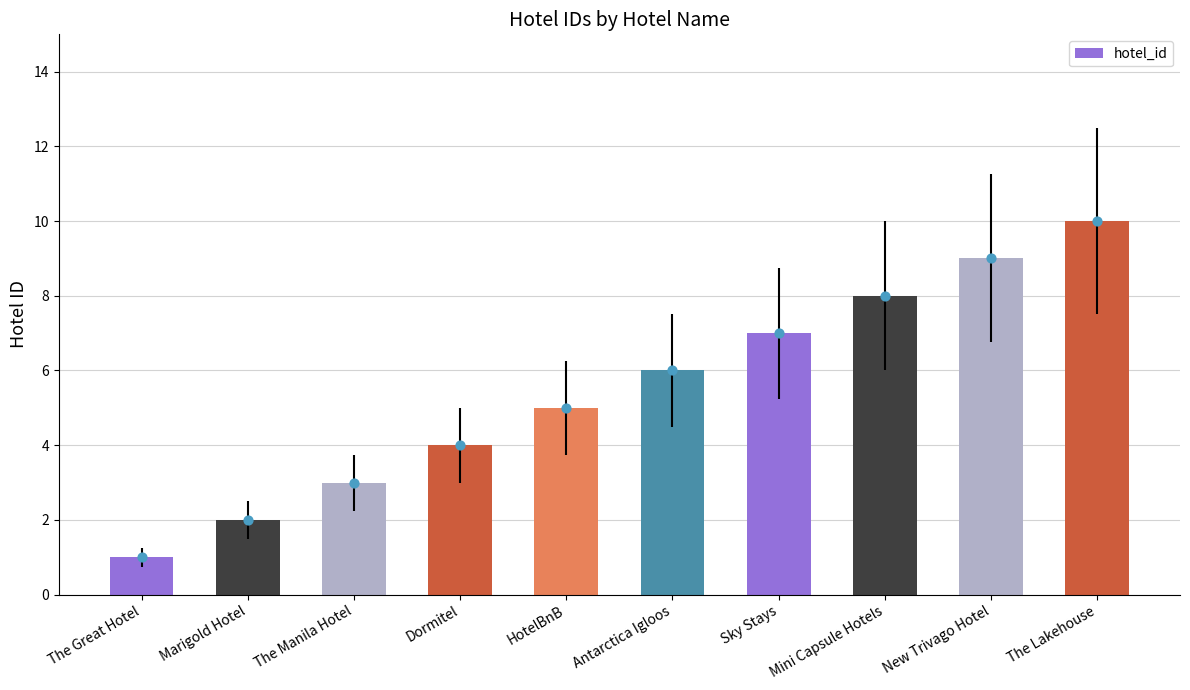

What is the change in value from HotelBnB to Antarctica Igloos?

+1